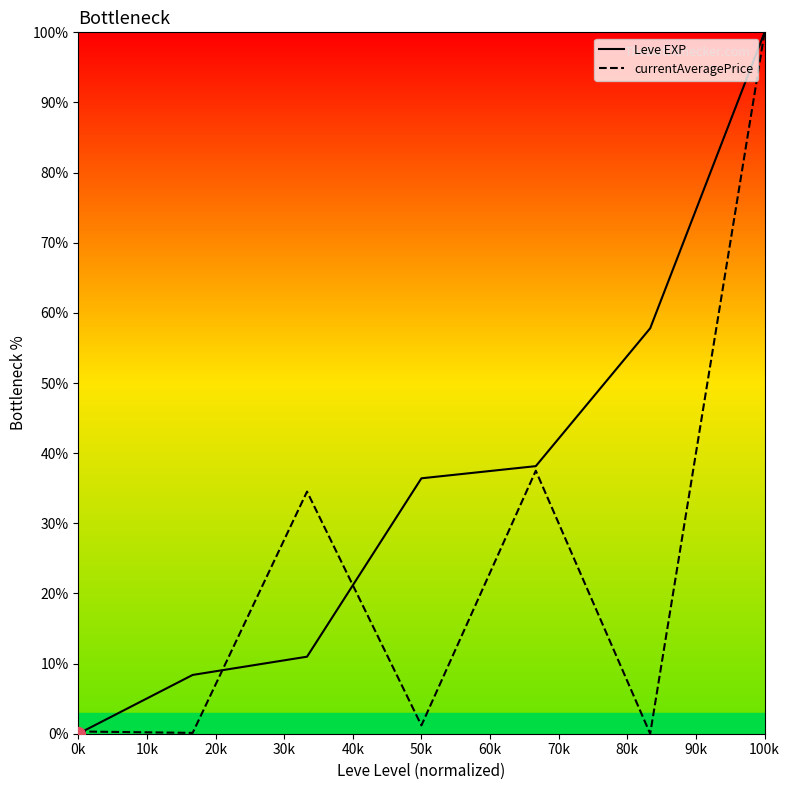

How many series are shown in this chart?

2